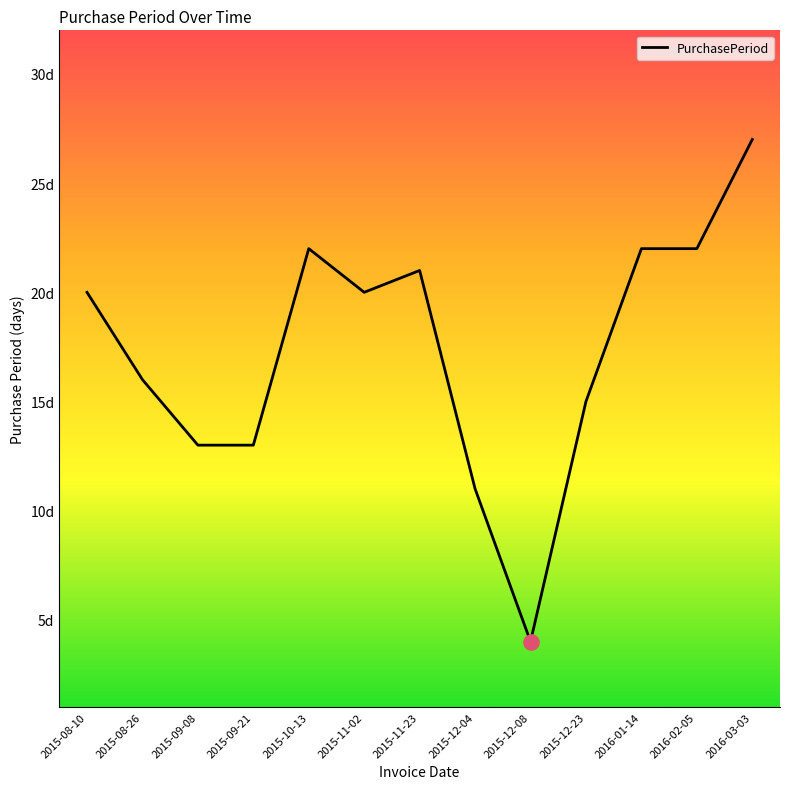

What is the ratio of the value at 2015-11-02 to the value at 2016-01-14?

0.9